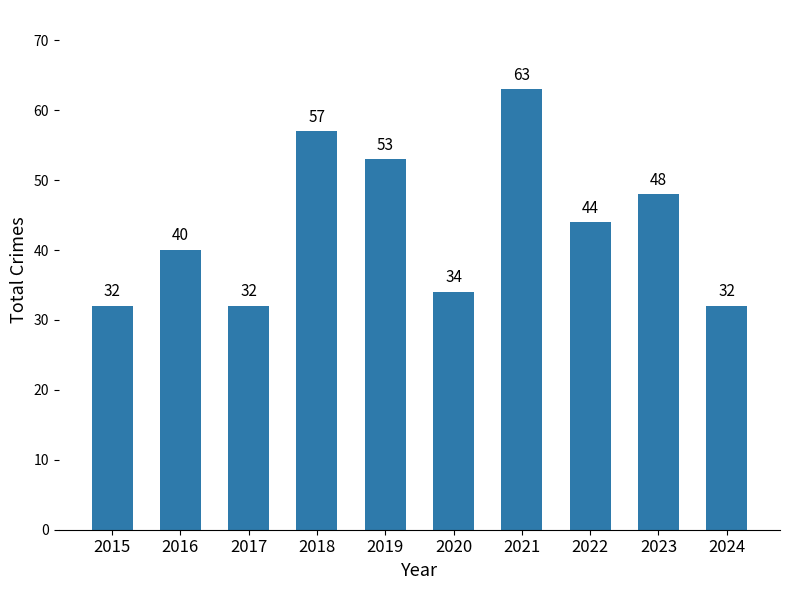

Is it true that the value at 2017 is 15?

False